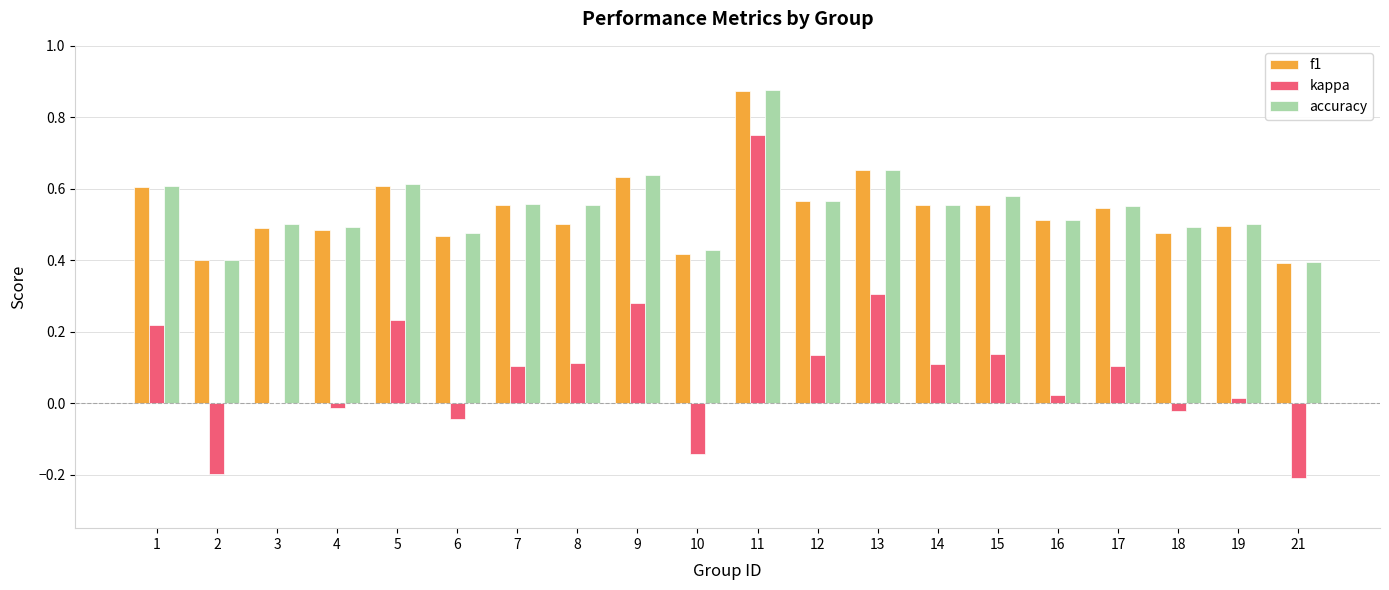

Which series has the largest range (max minus min)?

kappa